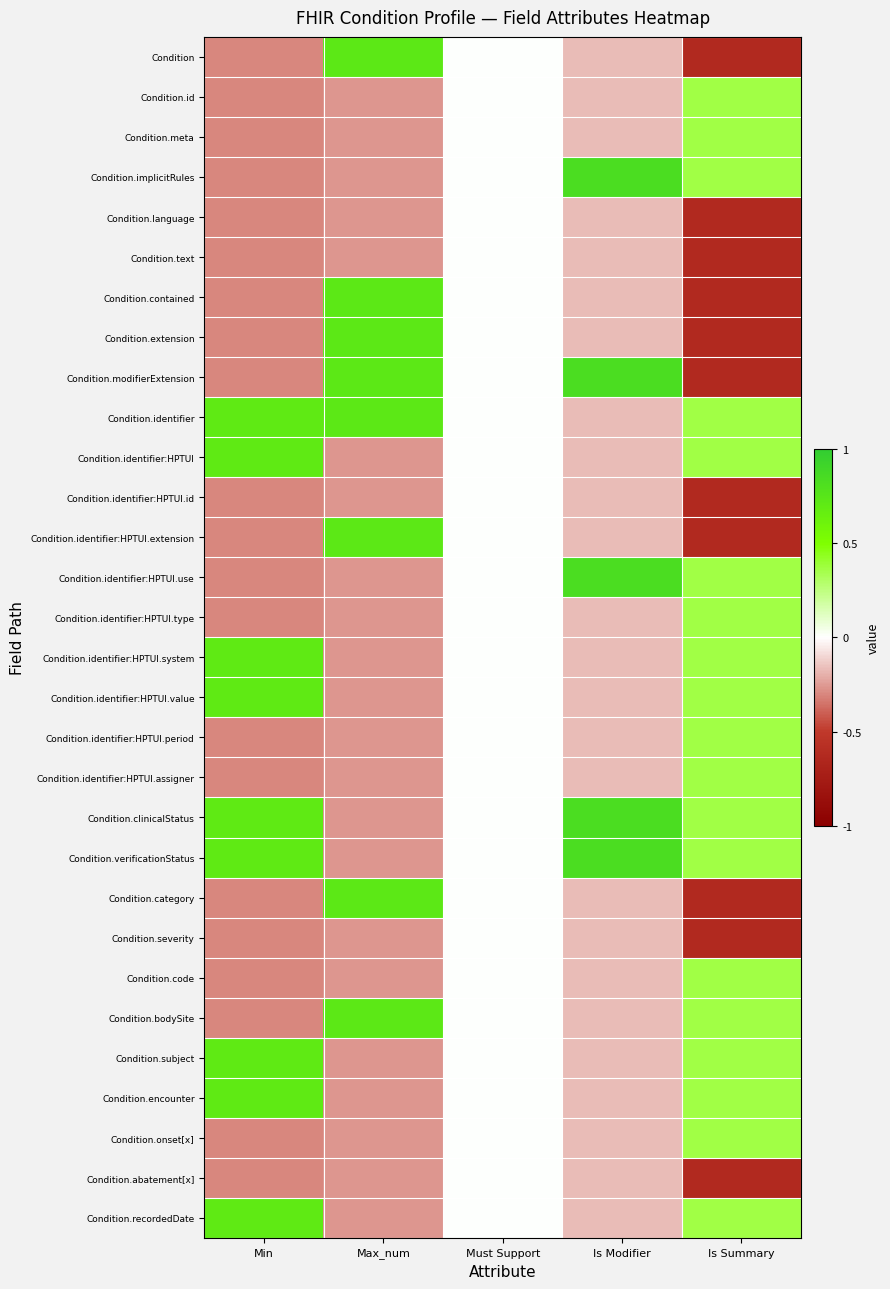

Rank the series by their maximum value, from lowest to highest.

Condition.language, Condition.text, Condition.identifier:HPTUI.id, Condition.severity, Condition.abatement[x], Condition.id, Condition.meta, Condition.identifier:HPTUI.type, Condition.identifier:HPTUI.period, Condition.identifier:HPTUI.assigner, Condition.code, Condition.onset[x], Condition.identifier:HPTUI, Condition.identifier:HPTUI.system, Condition.identifier:HPTUI.value, Condition.subject, Condition.encounter, Condition.recordedDate, Condition, Condition.contained, Condition.extension, Condition.identifier, Condition.identifier:HPTUI.extension, Condition.category, Condition.bodySite, Condition.implicitRules, Condition.modifierExtension, Condition.identifier:HPTUI.use, Condition.clinicalStatus, Condition.verificationStatus